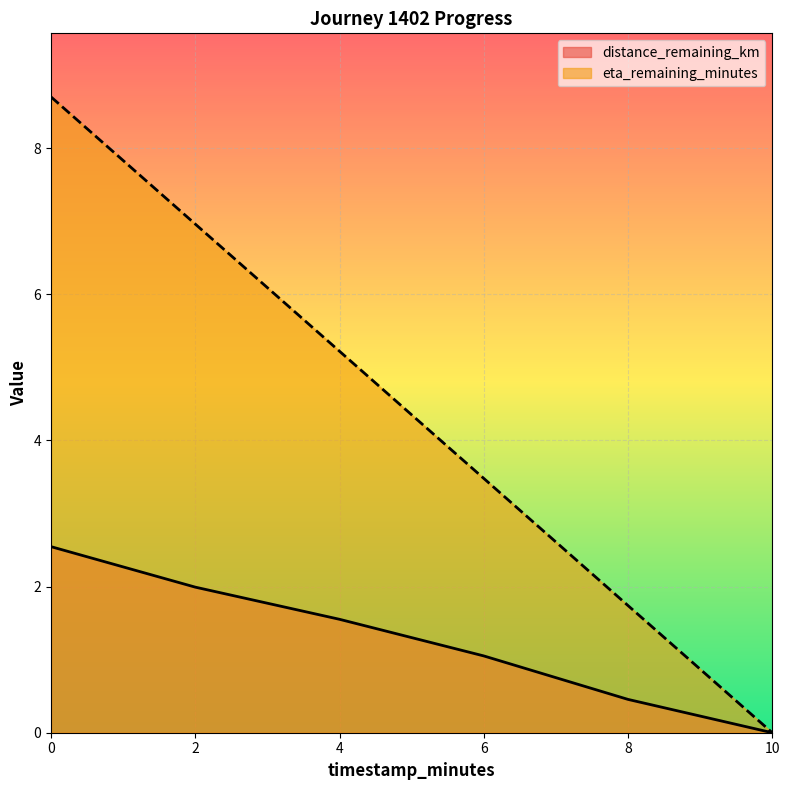

The eta_remaining_minutes series shows 1.5 at 4. True or false?

False